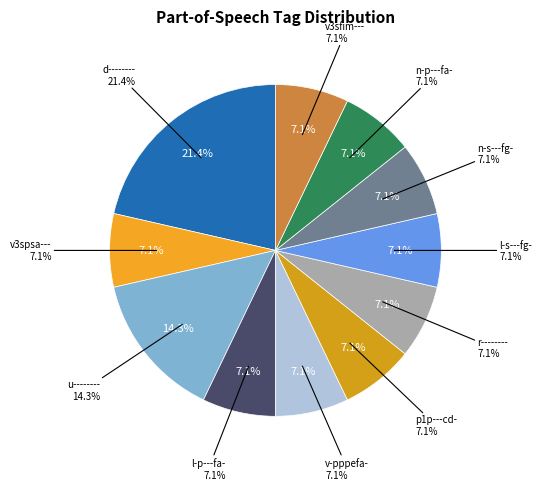

Which slice is the smallest?

v3spsa---